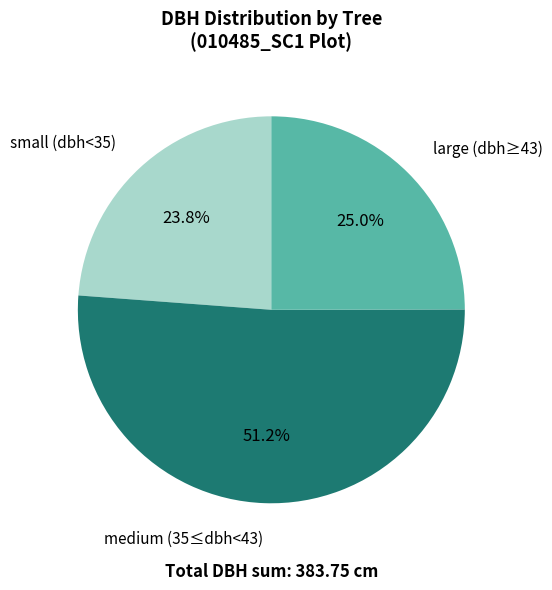

Is there any slice that represents more than half of the pie?

Yes